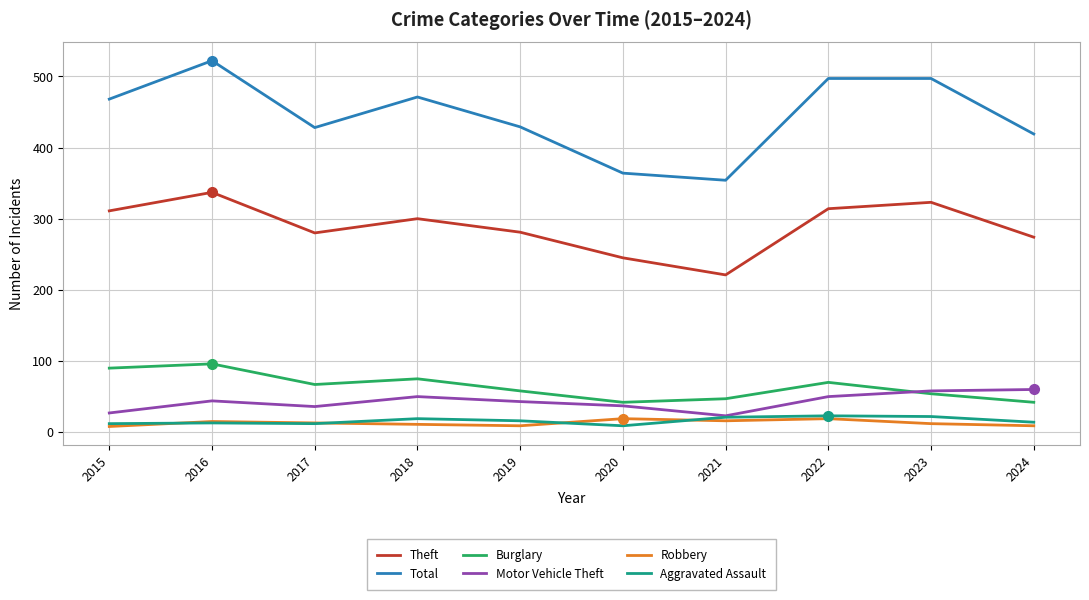

True or false: Burglary and Total intersect in this chart.

False